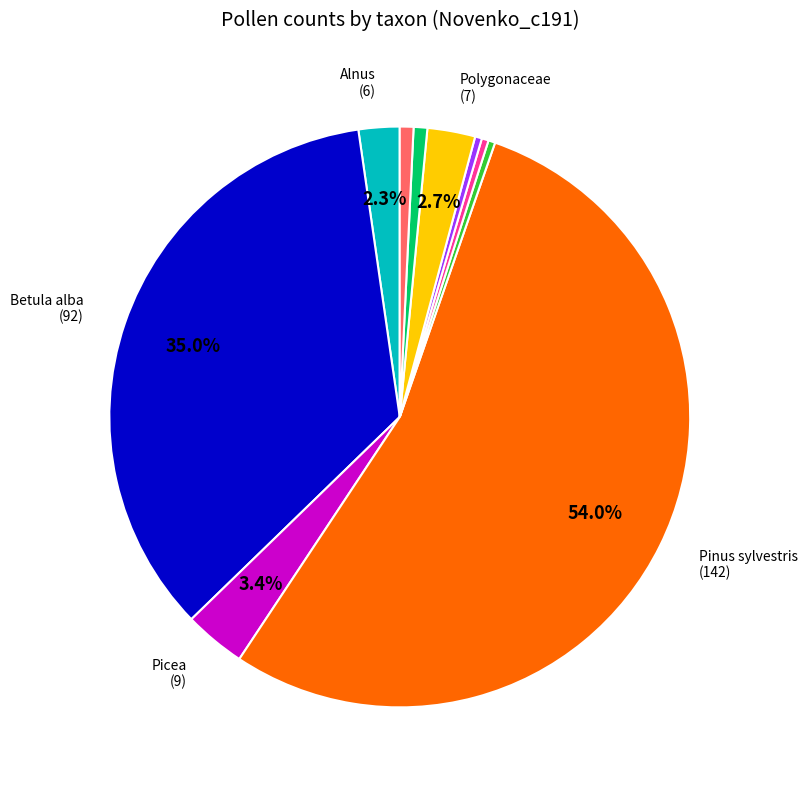

Does any single category account for the majority?

Yes